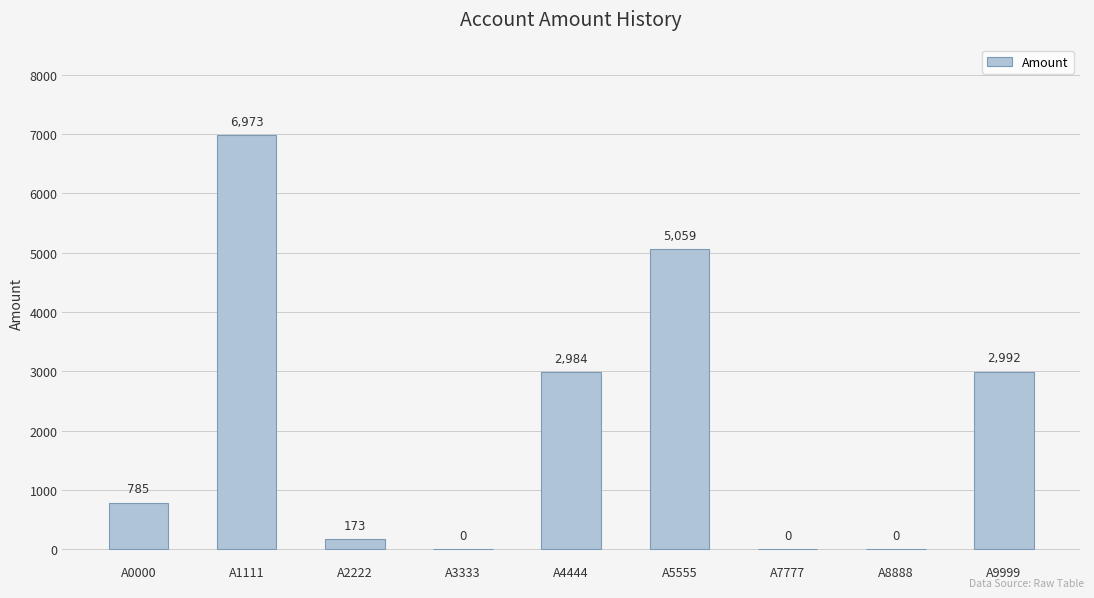

Between A1111 and A8888, which is larger?

A1111